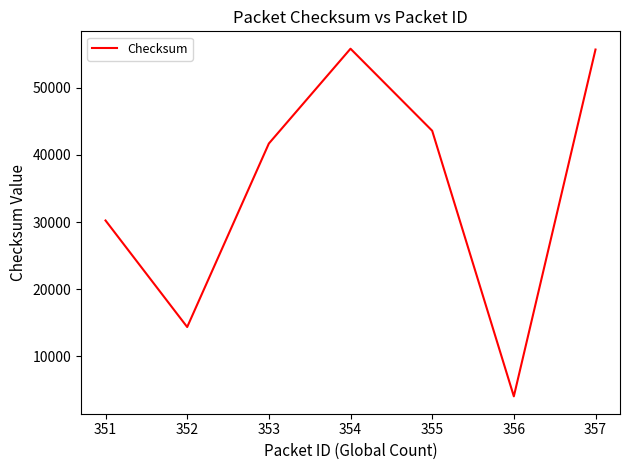

Which label corresponds to the smallest value in the chart?

356